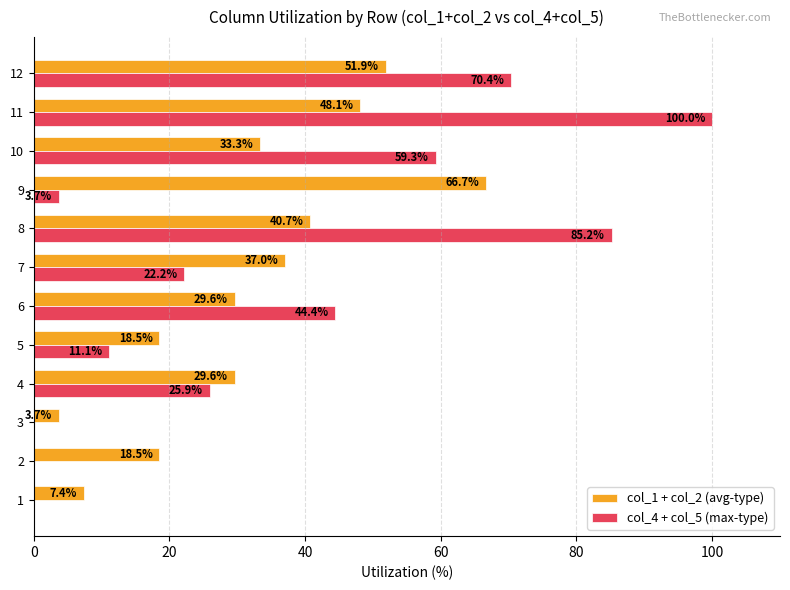

What is the maximum value shown in the chart?

100.0